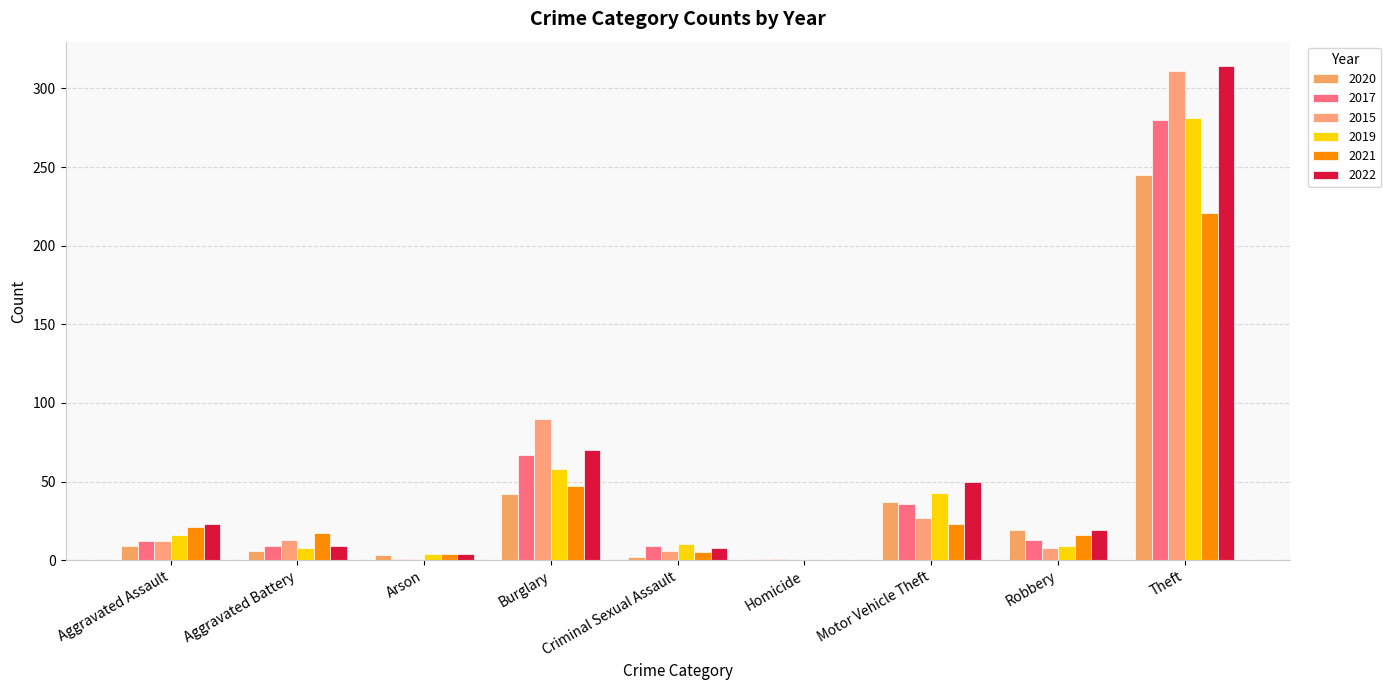

What are all the series names shown in the legend?

2020, 2017, 2015, 2019, 2021, 2022